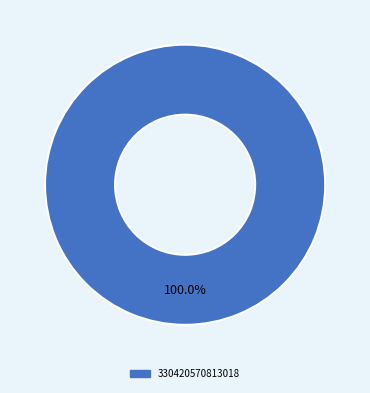

Count the number of slices in the pie.

1